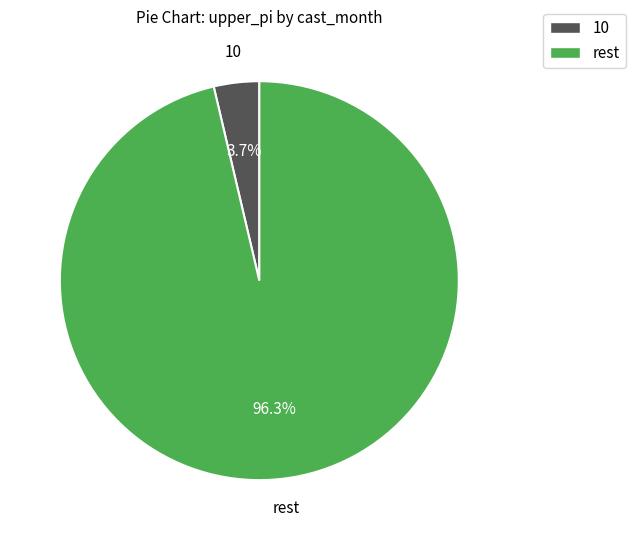

Count the number of slices in the pie.

2